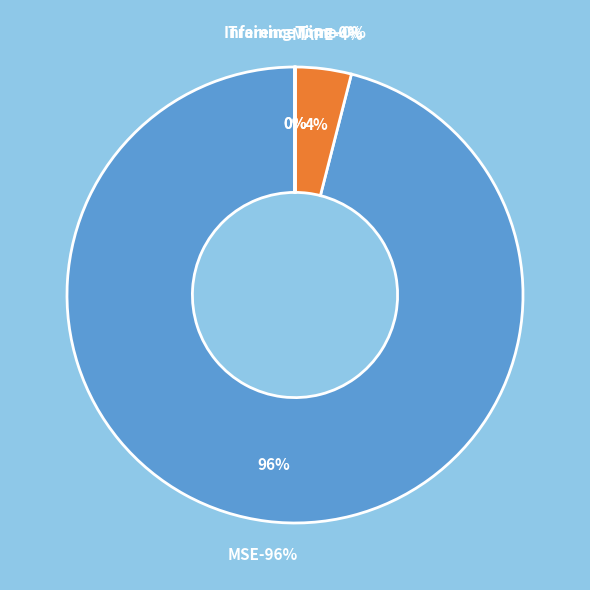

To the nearest percent, what is the difference between the MSE and Inference Time slice percentages?

96%